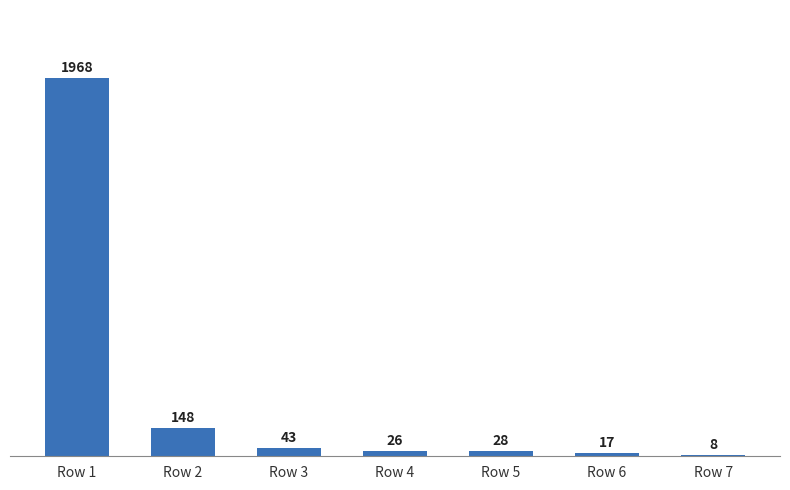

Read the value at Row 2.

148